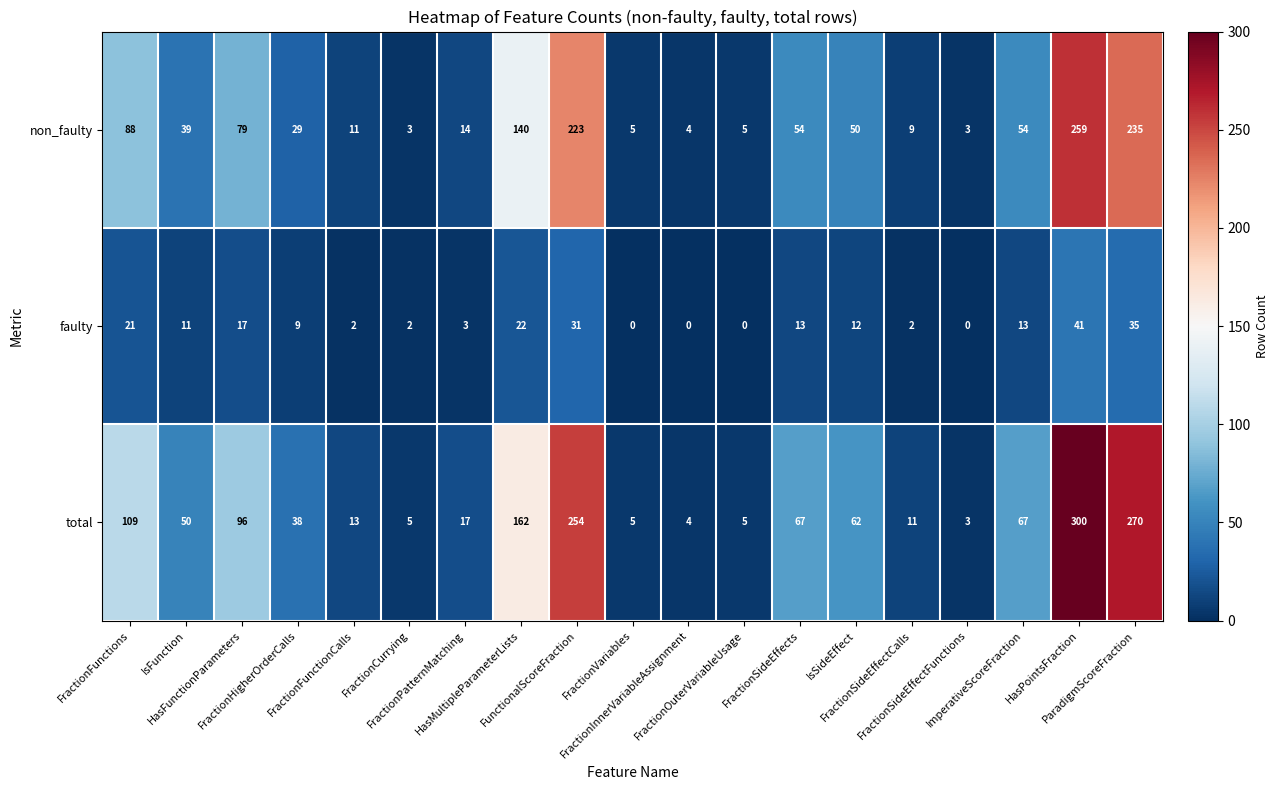

Which series has the largest range (max minus min)?

total